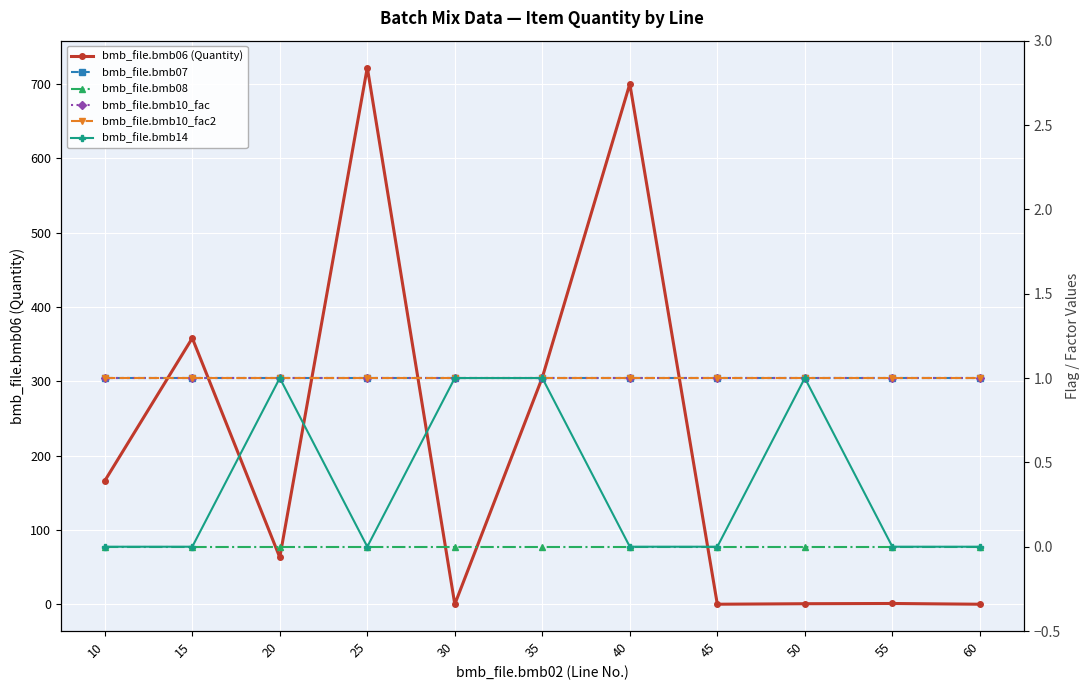

The value of bmb_file.bmb10_fac at 35 is 1.0. True or false?

True